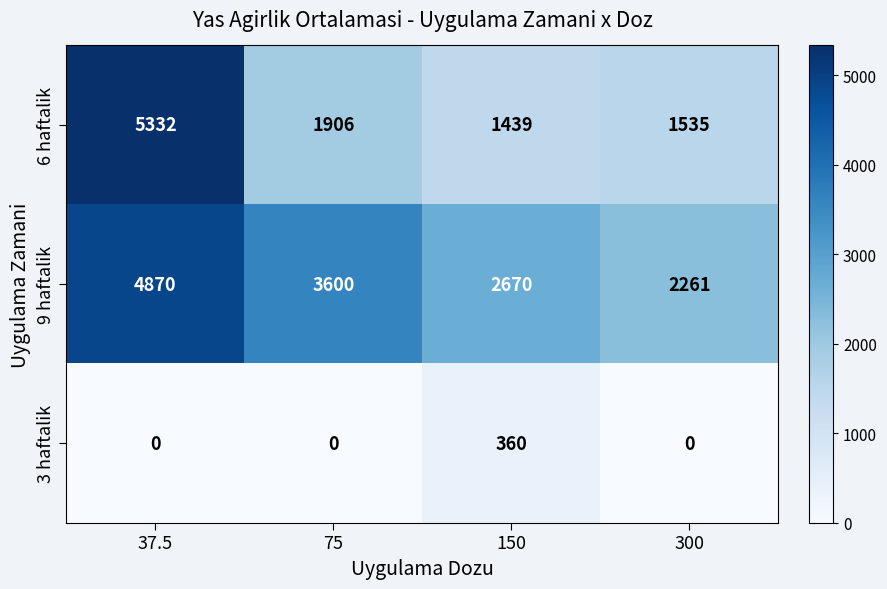

Reading left to right, transcribe all the data shown in this chart.

6 haftalik: 37.5=5332	75=1906	150=1439	300=1535
9 haftalik: 37.5=4870	75=3600	150=2670	300=2261
3 haftalik: 37.5=0	75=0	150=360	300=0